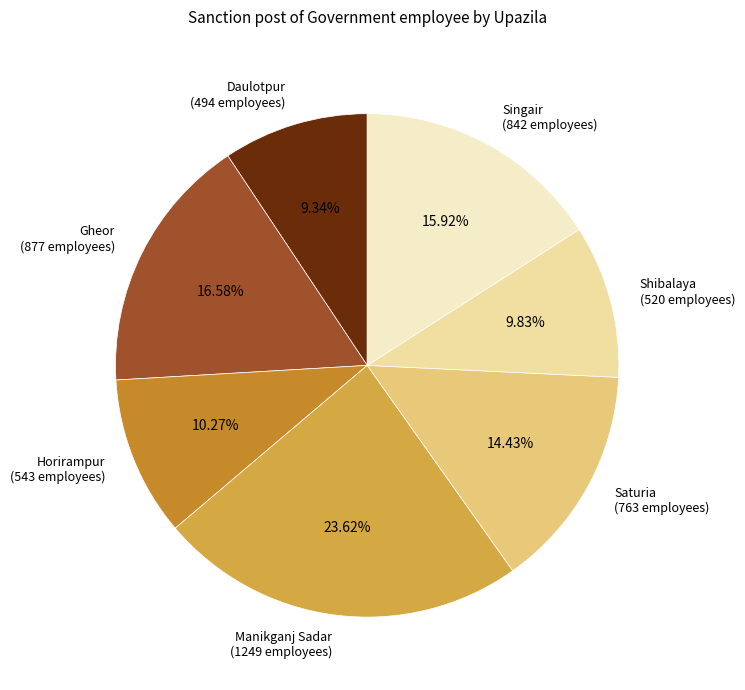

How many segments does this pie chart have?

7